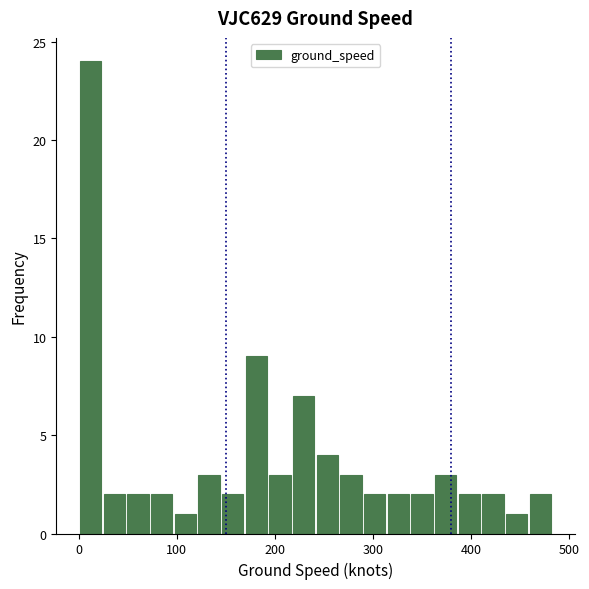

Read against the x-axis, roughly where is the centre of the tallest bar?

10